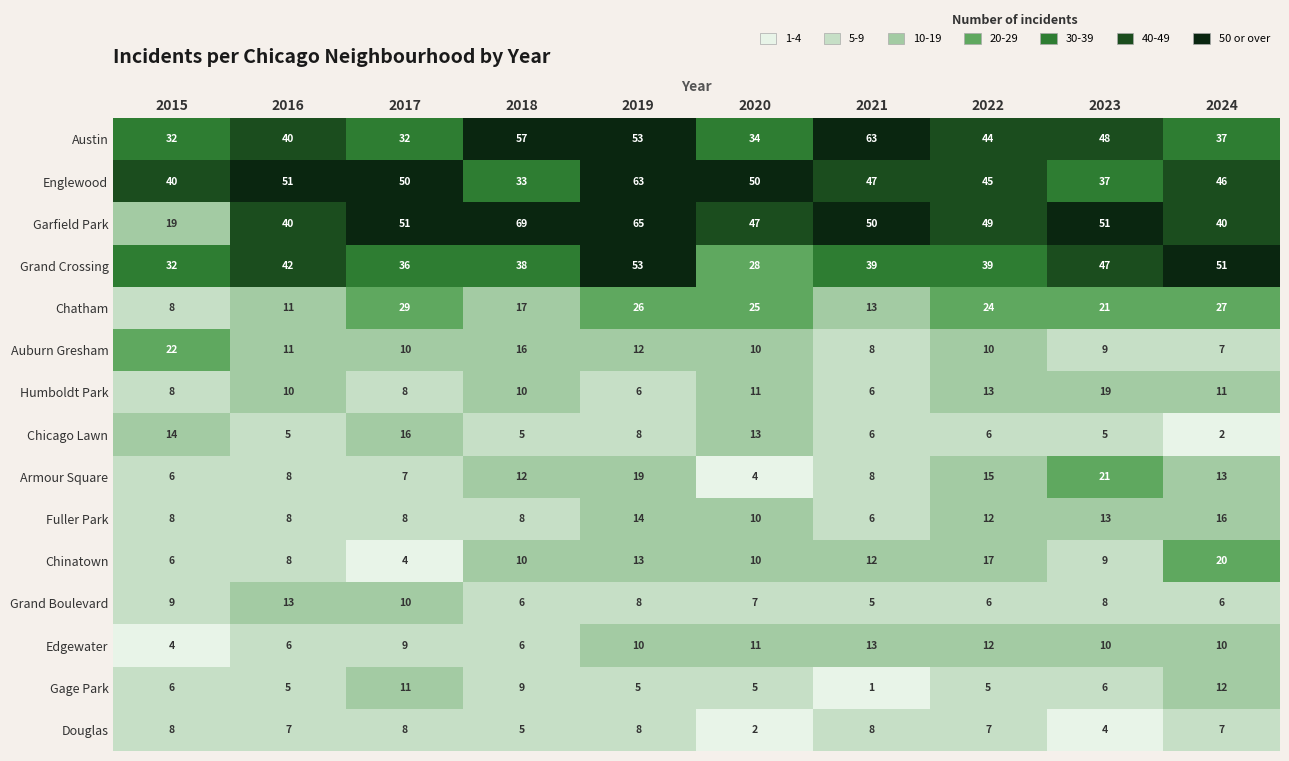

True or false: Douglas has a value of 14 at 2021.

False